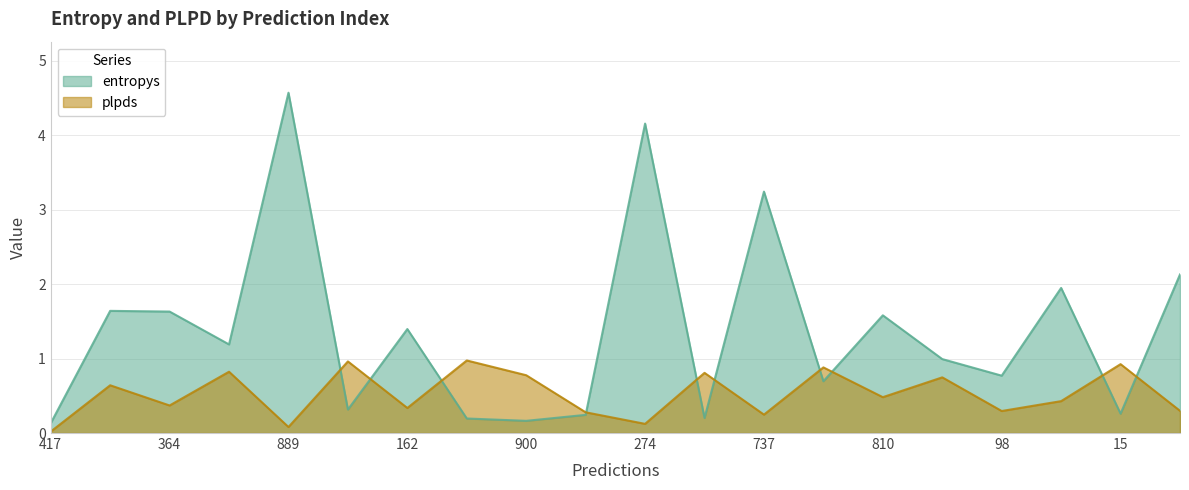

What is the value of the entropys point at the 5th from the left?

4.6